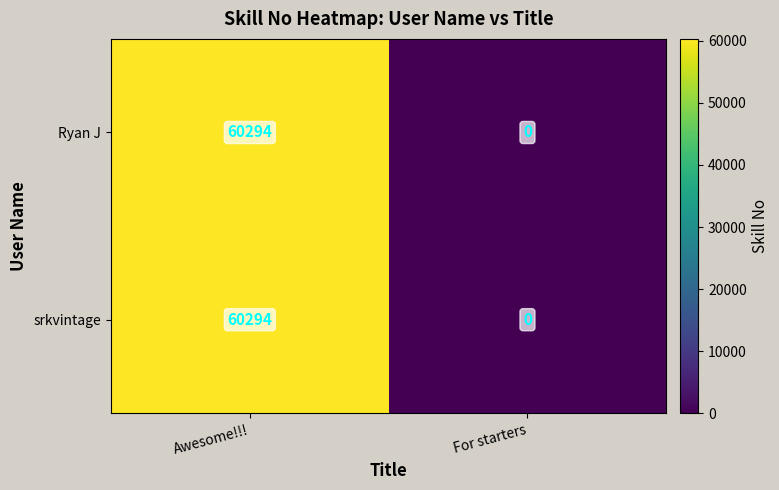

True or false: Ryan J has a value of 0 at For starters.

True